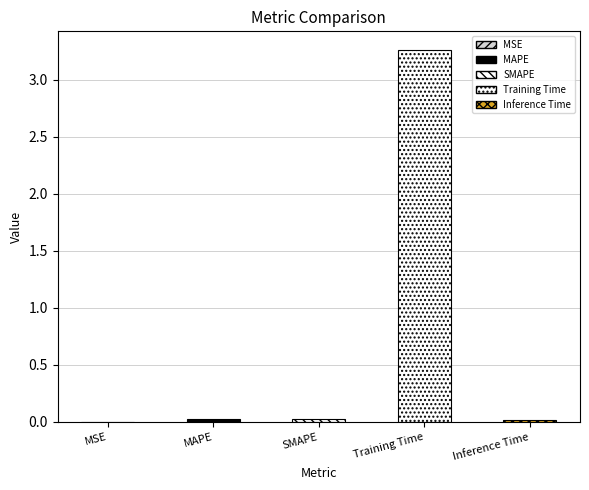

True or false: the data shows 5.8 at Training Time.

False